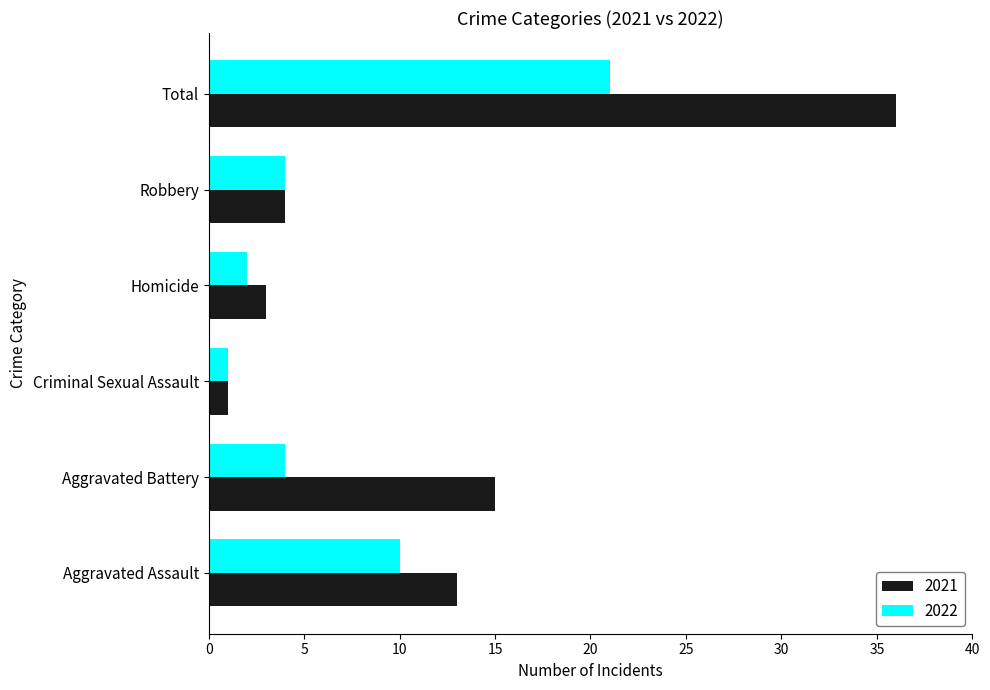

At which label is 2022 closest to 11?

Aggravated Assault